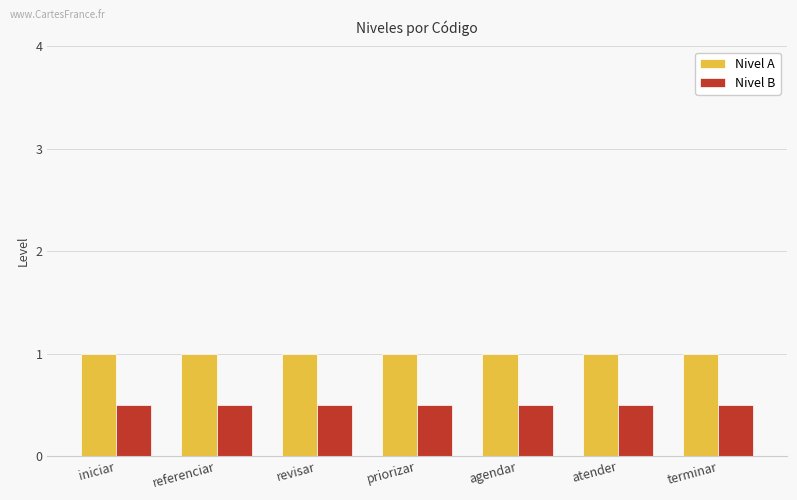

Is the value of Nivel A at referenciar greater than the value of Nivel B at referenciar?

Yes